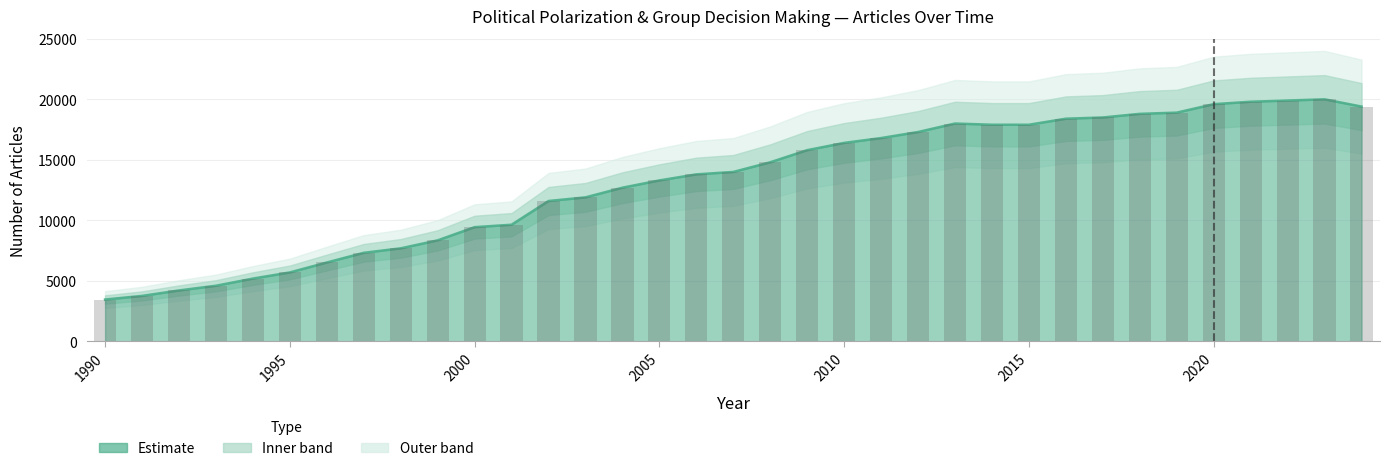

At which label does the data first exceed 14000?

2008